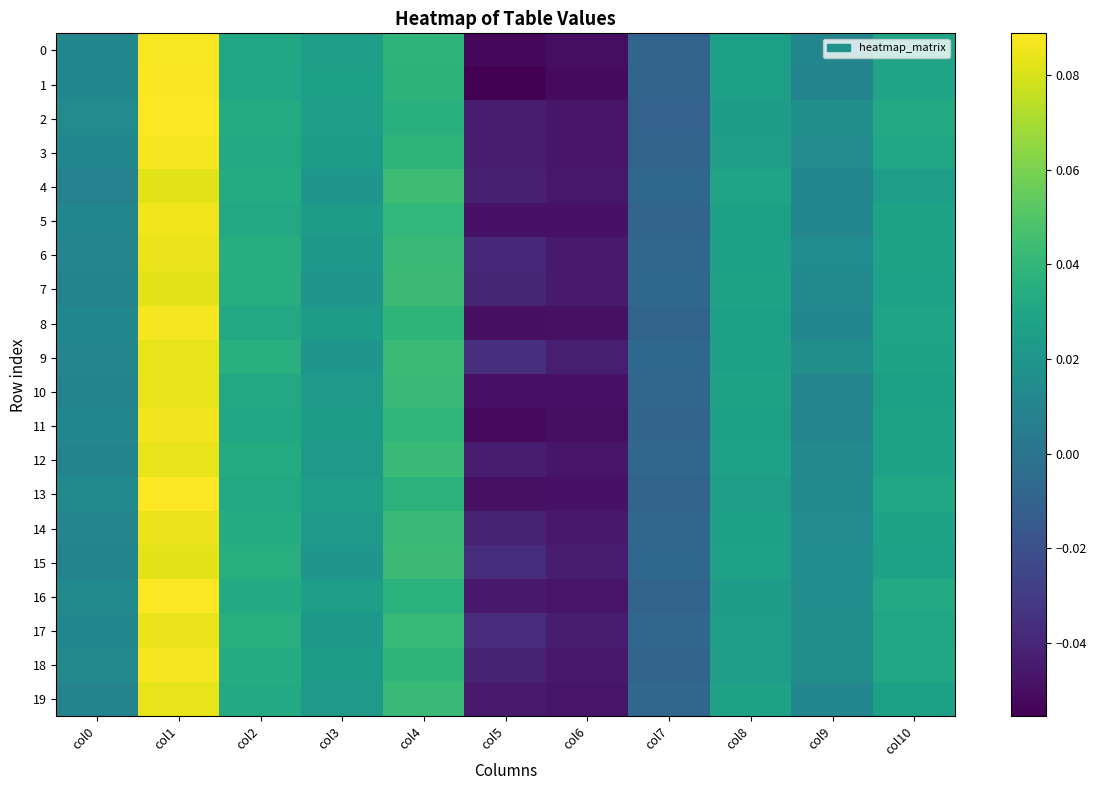

Reading left to right, transcribe all the data shown in this chart.

0: col0=0.0	col1=0.1	col2=0.0	col3=0.0	col4=0.0	col5=-0.1	col6=-0.1	col7=-0.0	col8=0.0	col9=0.0	col10=0.0
1: col0=0.0	col1=0.1	col2=0.0	col3=0.0	col4=0.0	col5=-0.1	col6=-0.1	col7=-0.0	col8=0.0	col9=0.0	col10=0.0
2: col0=0.0	col1=0.1	col2=0.0	col3=0.0	col4=0.0	col5=-0.0	col6=-0.0	col7=-0.0	col8=0.0	col9=0.0	col10=0.0
3: col0=0.0	col1=0.1	col2=0.0	col3=0.0	col4=0.0	col5=-0.0	col6=-0.0	col7=-0.0	col8=0.0	col9=0.0	col10=0.0
4: col0=0.0	col1=0.1	col2=0.0	col3=0.0	col4=0.0	col5=-0.0	col6=-0.0	col7=-0.0	col8=0.0	col9=0.0	col10=0.0
5: col0=0.0	col1=0.1	col2=0.0	col3=0.0	col4=0.0	col5=-0.0	col6=-0.0	col7=-0.0	col8=0.0	col9=0.0	col10=0.0
6: col0=0.0	col1=0.1	col2=0.0	col3=0.0	col4=0.0	col5=-0.0	col6=-0.0	col7=-0.0	col8=0.0	col9=0.0	col10=0.0
7: col0=0.0	col1=0.1	col2=0.0	col3=0.0	col4=0.0	col5=-0.0	col6=-0.0	col7=-0.0	col8=0.0	col9=0.0	col10=0.0
8: col0=0.0	col1=0.1	col2=0.0	col3=0.0	col4=0.0	col5=-0.0	col6=-0.0	col7=-0.0	col8=0.0	col9=0.0	col10=0.0
9: col0=0.0	col1=0.1	col2=0.0	col3=0.0	col4=0.0	col5=-0.0	col6=-0.0	col7=-0.0	col8=0.0	col9=0.0	col10=0.0
10: col0=0.0	col1=0.1	col2=0.0	col3=0.0	col4=0.0	col5=-0.0	col6=-0.0	col7=-0.0	col8=0.0	col9=0.0	col10=0.0
11: col0=0.0	col1=0.1	col2=0.0	col3=0.0	col4=0.0	col5=-0.1	col6=-0.0	col7=-0.0	col8=0.0	col9=0.0	col10=0.0
12: col0=0.0	col1=0.1	col2=0.0	col3=0.0	col4=0.0	col5=-0.0	col6=-0.0	col7=-0.0	col8=0.0	col9=0.0	col10=0.0
13: col0=0.0	col1=0.1	col2=0.0	col3=0.0	col4=0.0	col5=-0.0	col6=-0.0	col7=-0.0	col8=0.0	col9=0.0	col10=0.0
14: col0=0.0	col1=0.1	col2=0.0	col3=0.0	col4=0.0	col5=-0.0	col6=-0.0	col7=-0.0	col8=0.0	col9=0.0	col10=0.0
15: col0=0.0	col1=0.1	col2=0.0	col3=0.0	col4=0.0	col5=-0.0	col6=-0.0	col7=-0.0	col8=0.0	col9=0.0	col10=0.0
16: col0=0.0	col1=0.1	col2=0.0	col3=0.0	col4=0.0	col5=-0.0	col6=-0.0	col7=-0.0	col8=0.0	col9=0.0	col10=0.0
17: col0=0.0	col1=0.1	col2=0.0	col3=0.0	col4=0.0	col5=-0.0	col6=-0.0	col7=-0.0	col8=0.0	col9=0.0	col10=0.0
18: col0=0.0	col1=0.1	col2=0.0	col3=0.0	col4=0.0	col5=-0.0	col6=-0.0	col7=-0.0	col8=0.0	col9=0.0	col10=0.0
19: col0=0.0	col1=0.1	col2=0.0	col3=0.0	col4=0.0	col5=-0.0	col6=-0.0	col7=-0.0	col8=0.0	col9=0.0	col10=0.0